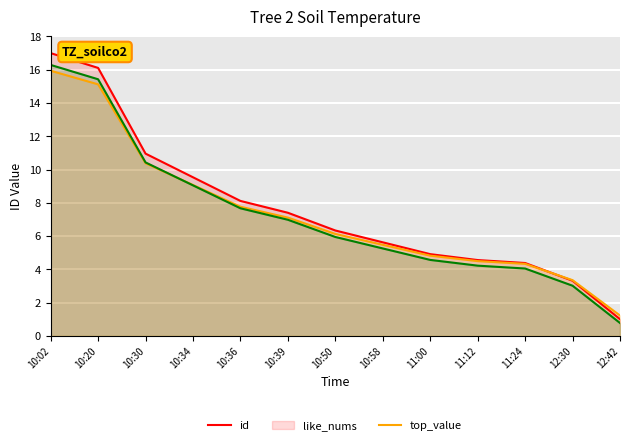

Rank the categories by id value from highest to lowest.

10:02, 10:20, 10:30, 10:34, 10:36, 10:39, 10:50, 10:58, 11:00, 11:12, 11:24, 12:30, 12:42